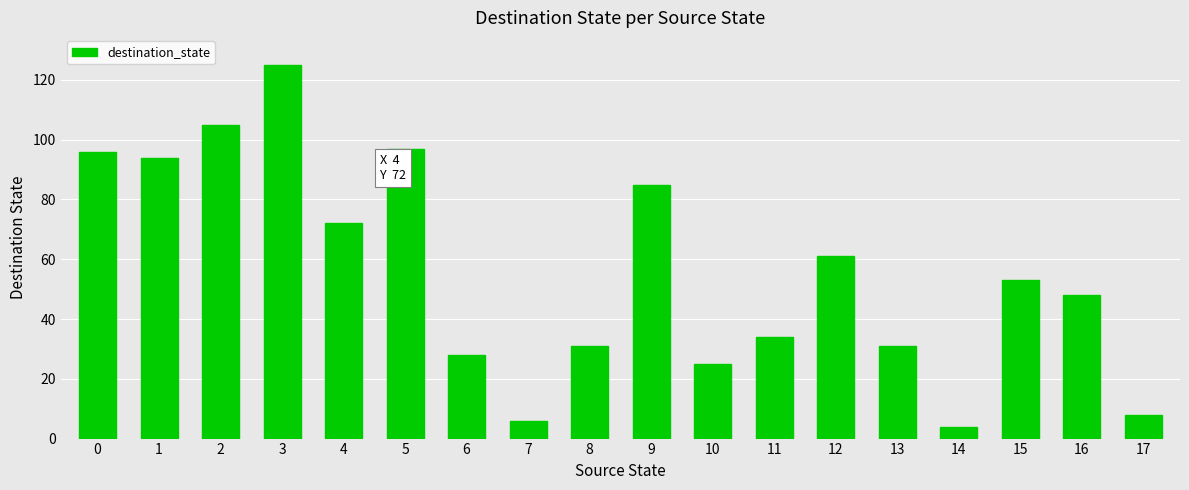

What is the change in value from 13 to 17?

-23